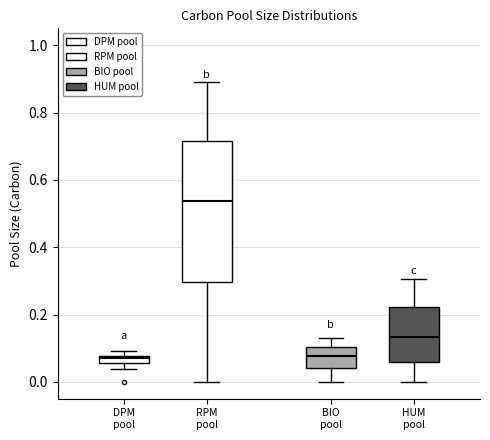

Where is the lower edge of the box for RPM pool on the y-axis? The values are not printed on the chart, so give them approximately, as read against the axis.

0.30